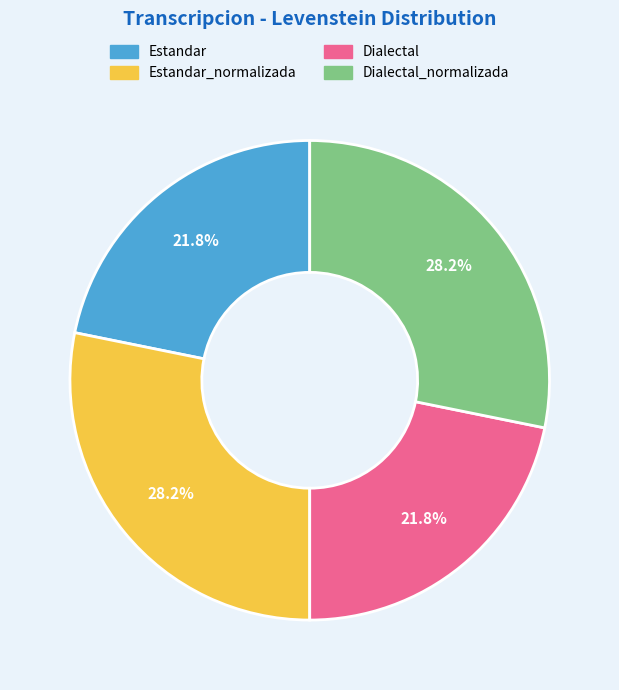

Approximately how many times larger is the value at Dialectal compared to Dialectal_normalizada?

0.8